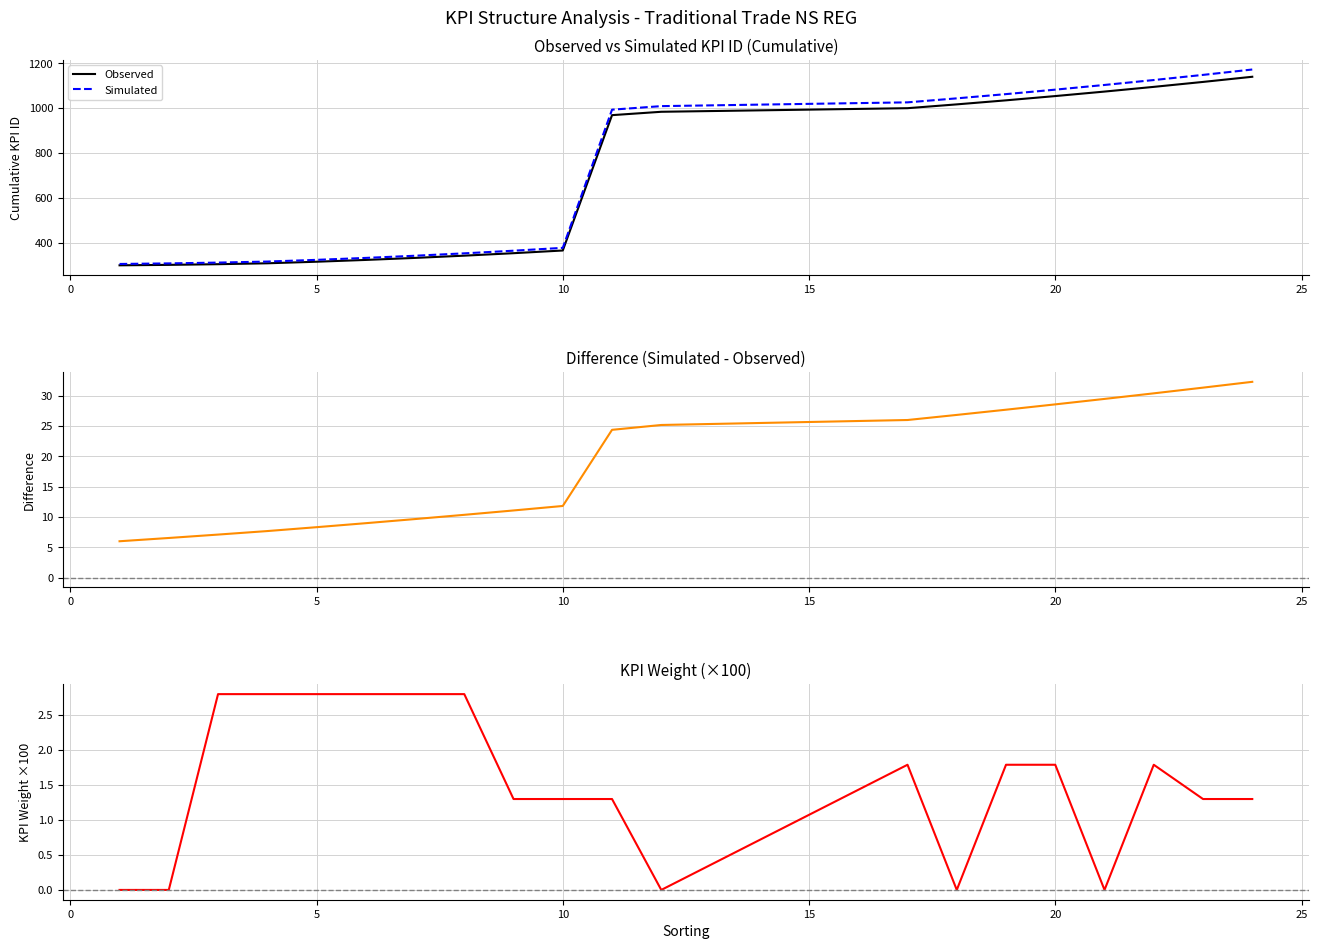

The value of Simulated at 0 is 308.5. True or false?

True